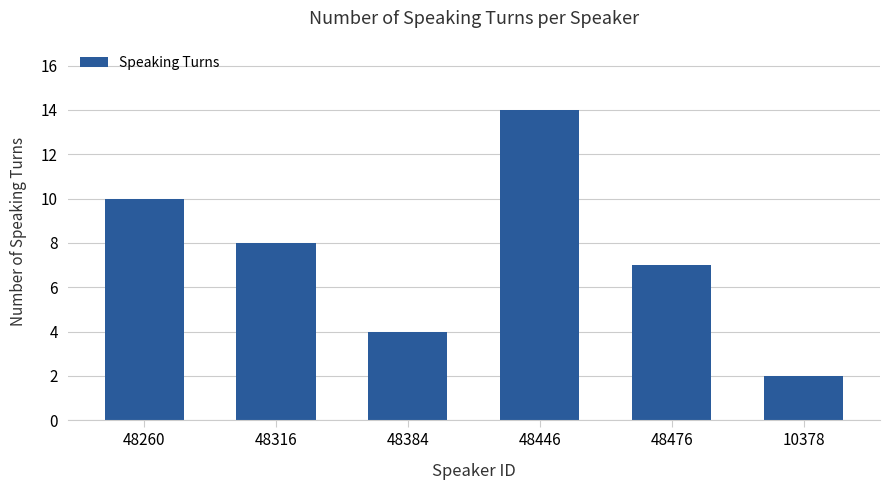

Reading right to left, extract all data points from this chart.

10378=2	48476=7	48446=14	48384=4	48316=8	48260=10